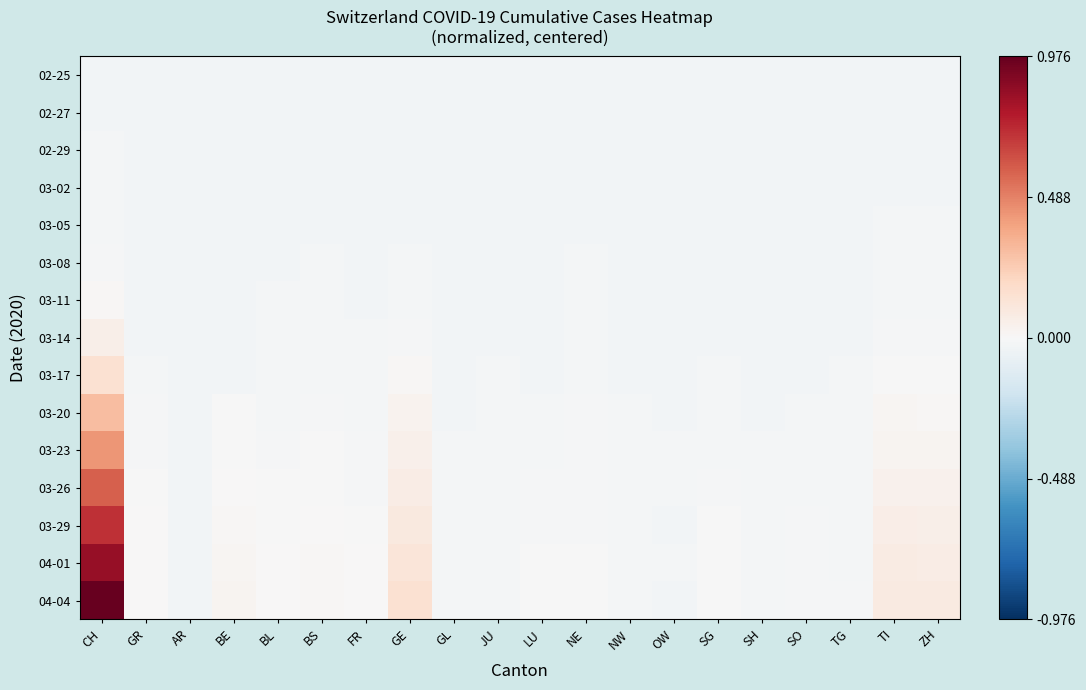

At how many categories does at least one series exceed 0?

9